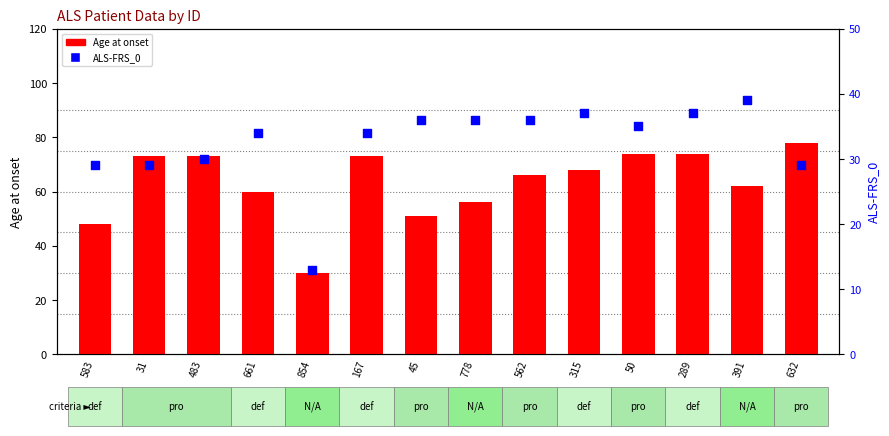

Which series has the largest Y range (max minus min)?

Age at onset